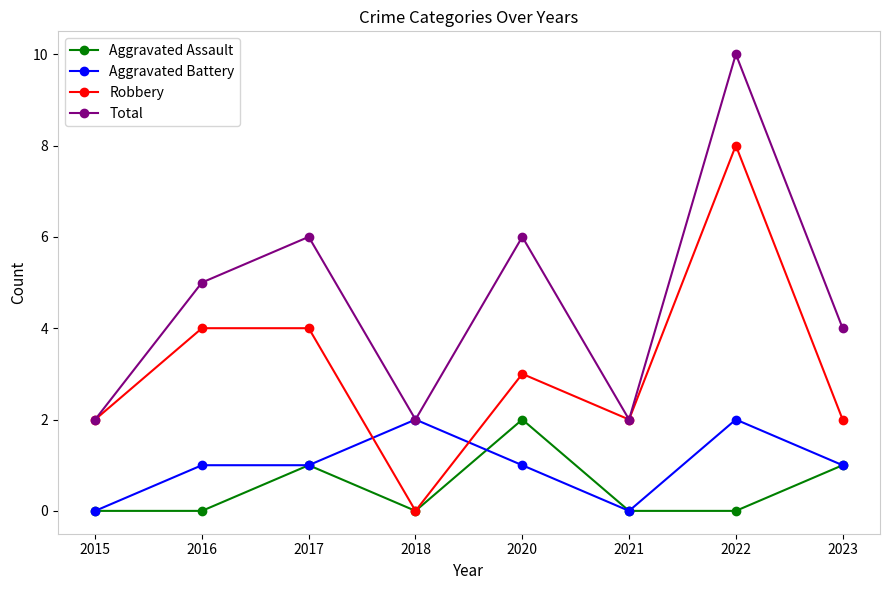

True or false: Total has more than 2 points higher than both neighbors.

True